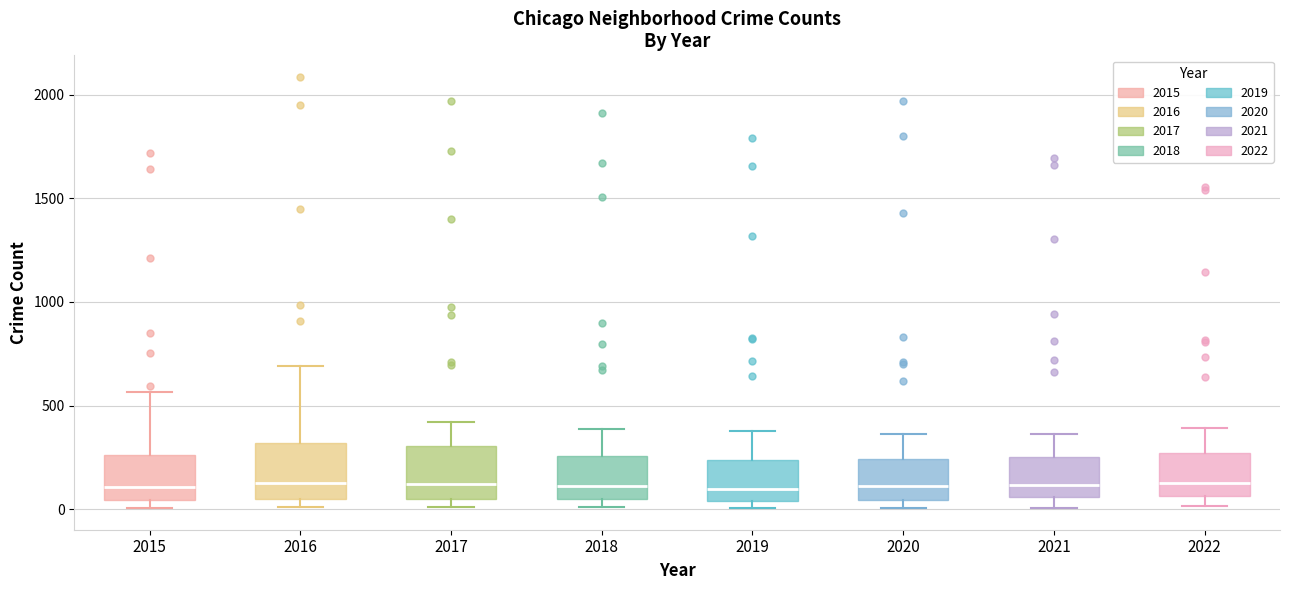

Reading left to right, transcribe this box plot: for each box, give where its median line is, the range the box spans, and where its two whiskers end, as read against the y-axis. The values are not printed on the chart, so give them approximately, as read against the axis.

2015: median 100, box 50 to 250, whiskers 0 to 550
2016: median 150, box 50 to 300, whiskers 0 to 700
2017: median 100, box 50 to 300, whiskers 0 to 400
2018: median 100, box 50 to 250, whiskers 0 to 400
2019: median 100, box 50 to 250, whiskers 0 to 400
2020: median 100, box 50 to 250, whiskers 0 to 350
2021: median 100, box 50 to 250, whiskers 0 to 350
2022: median 150, box 50 to 250, whiskers 0 to 400